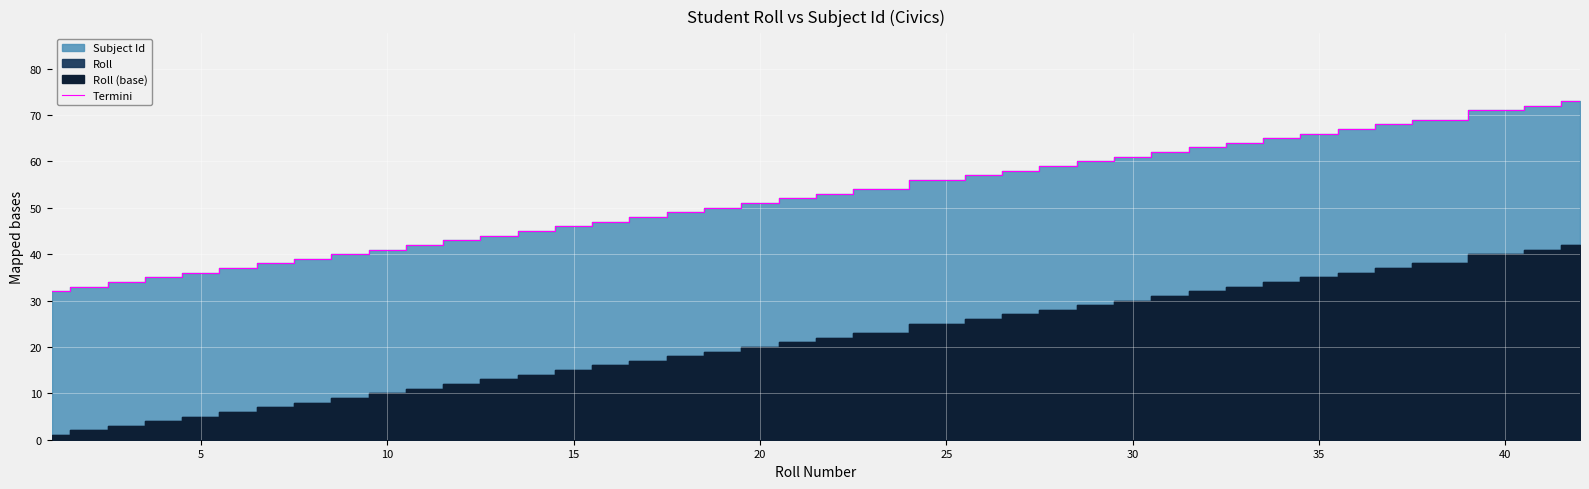

Reading right to left, what are all the values shown in this chart?

73	72	71	69	68	67	66	65	64	63	62	61	60	59	58	57	56	54	53	52	51	50	49	48	47	46	45	44	43	42	41	40	39	38	37	36	35	34	33	32